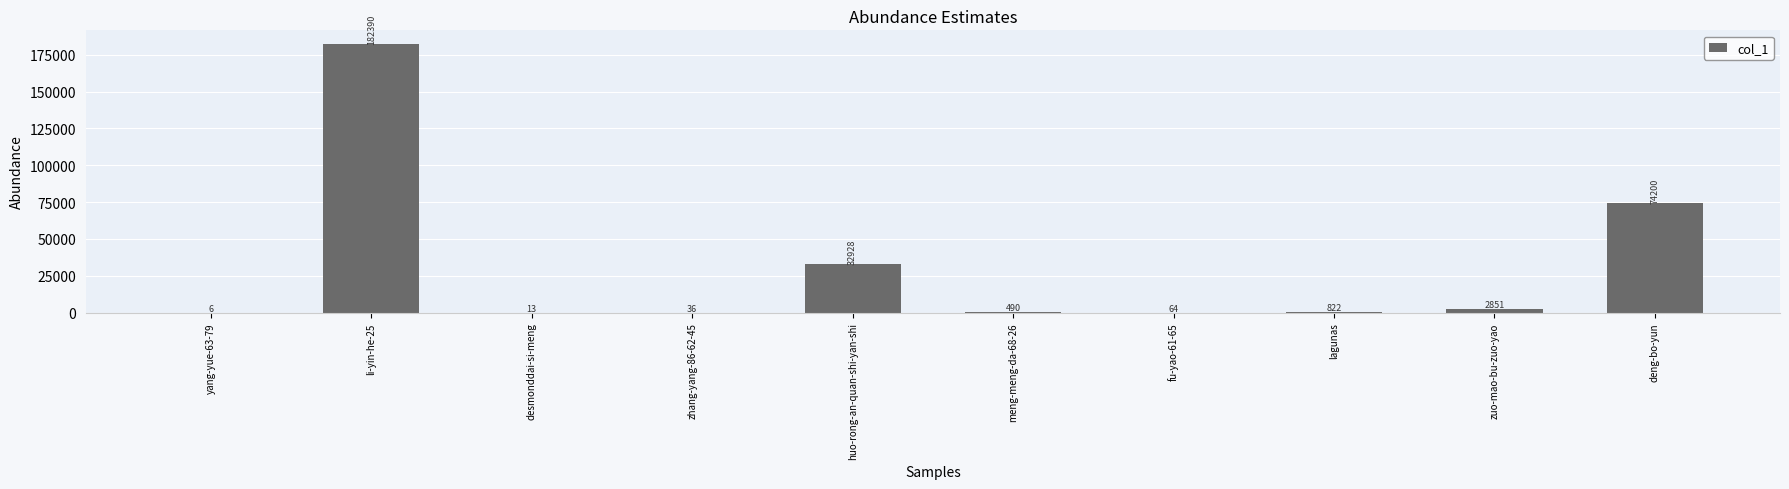

Reading left to right, list all the values displayed in this chart.

6	182390	13	36	32928	490	64	822	2851	74200